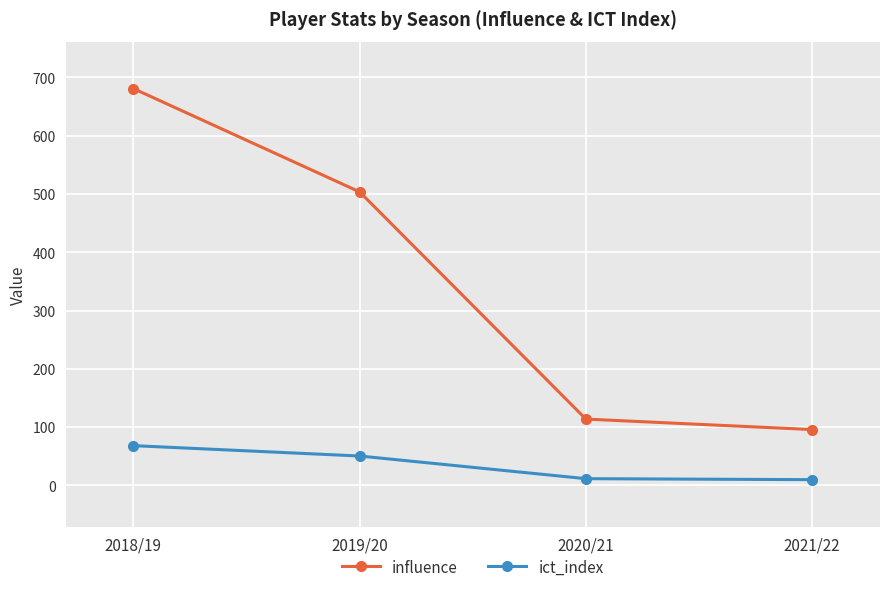

At how many categories does at least one series exceed 415?

2